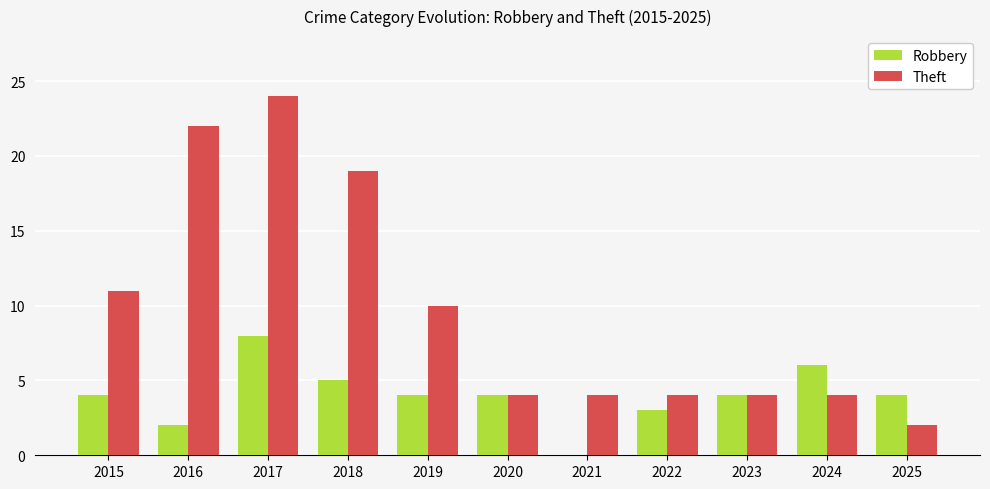

Which series has the largest range (max minus min)?

Theft